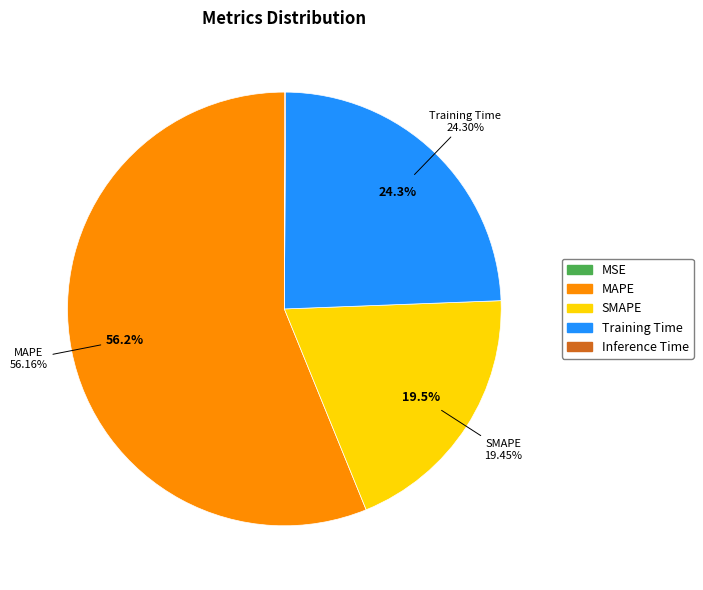

The MSE slice represents 13% of the pie. True or false?

False